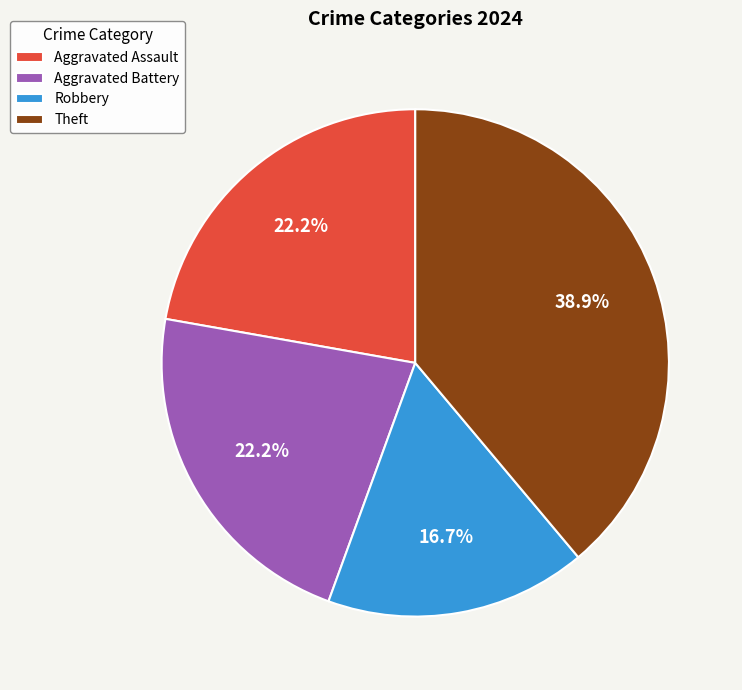

To the nearest percent, what percentage of the pie is Aggravated Assault?

22%